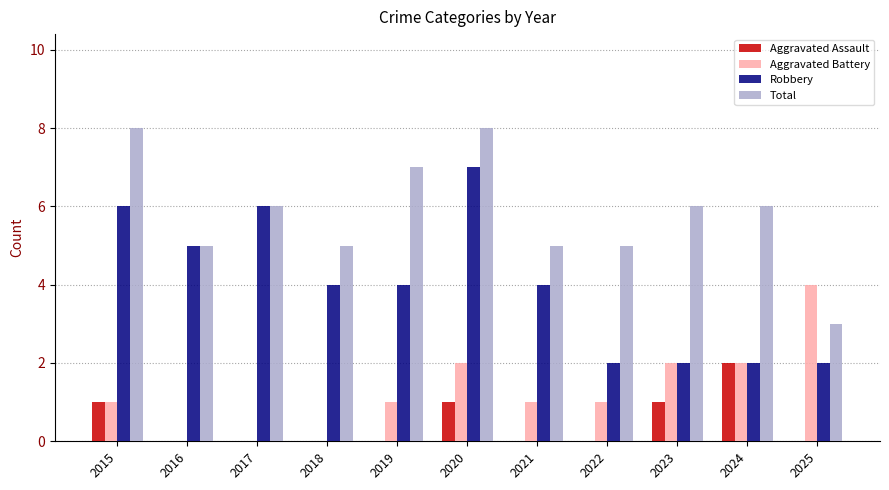

What is the greatest value displayed?

8